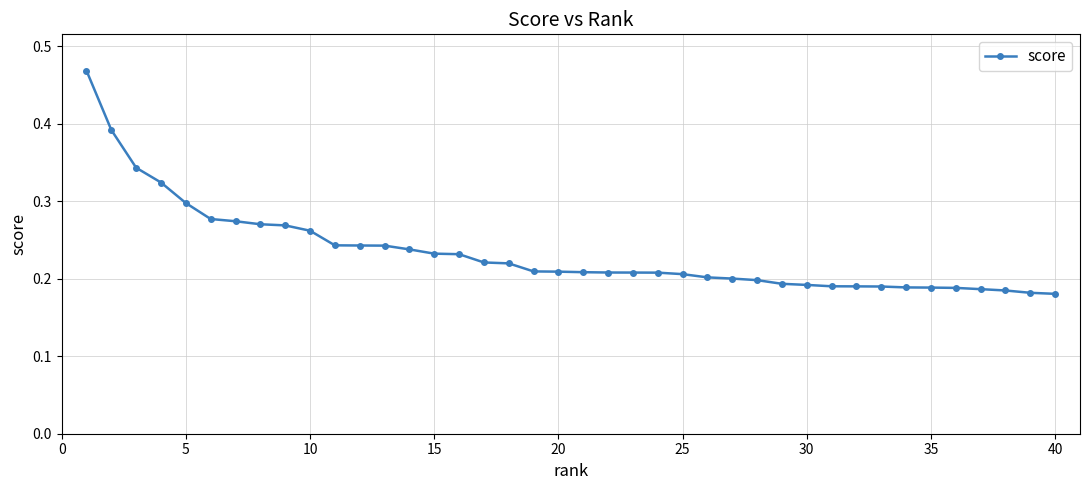

Count the values in the range 0 to 1.

40